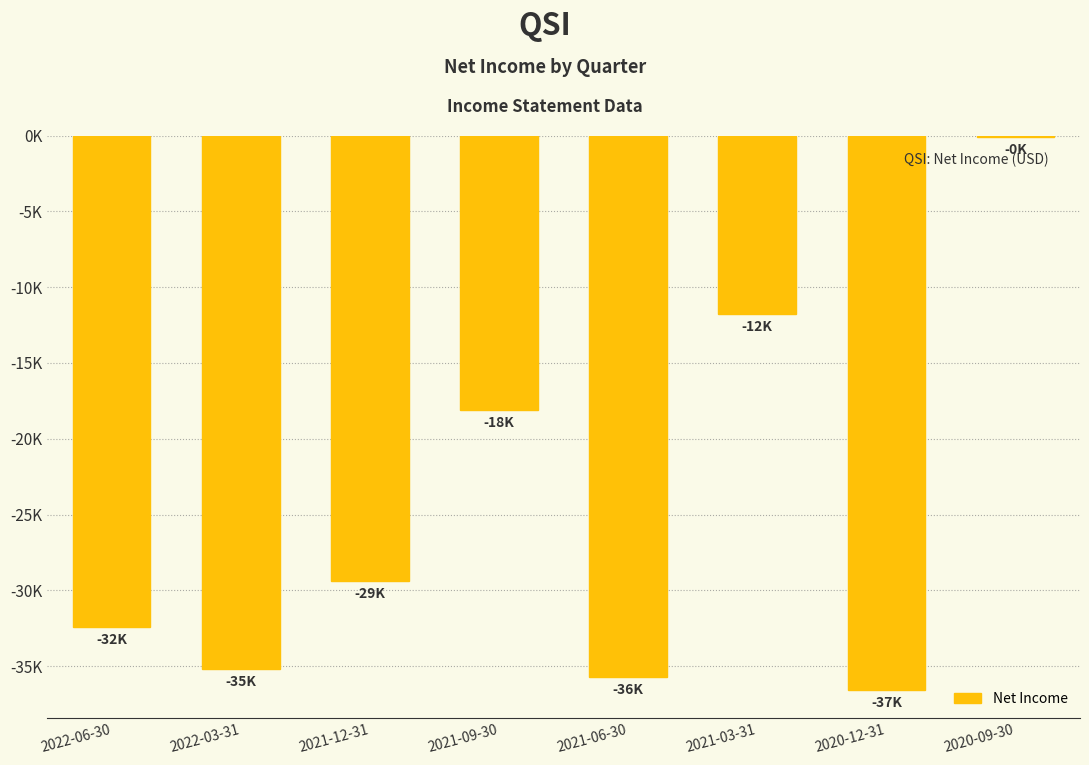

Between 2021-03-31 and 2022-03-31, which is larger?

2021-03-31